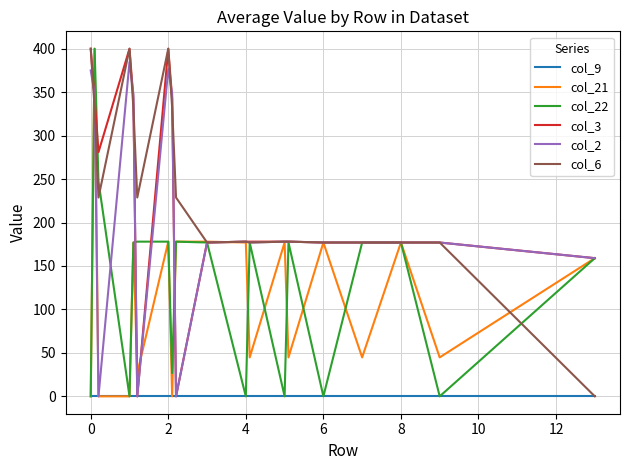

What is the greatest value displayed?

400.0